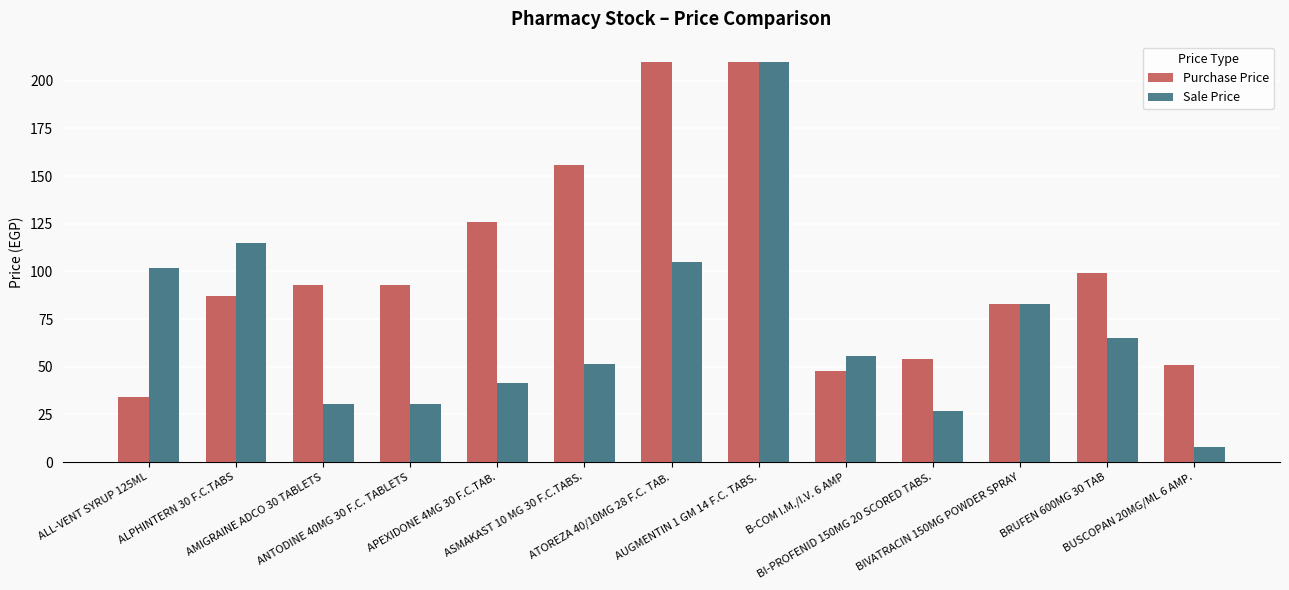

What is the average value of the Sale Price series?

71.2